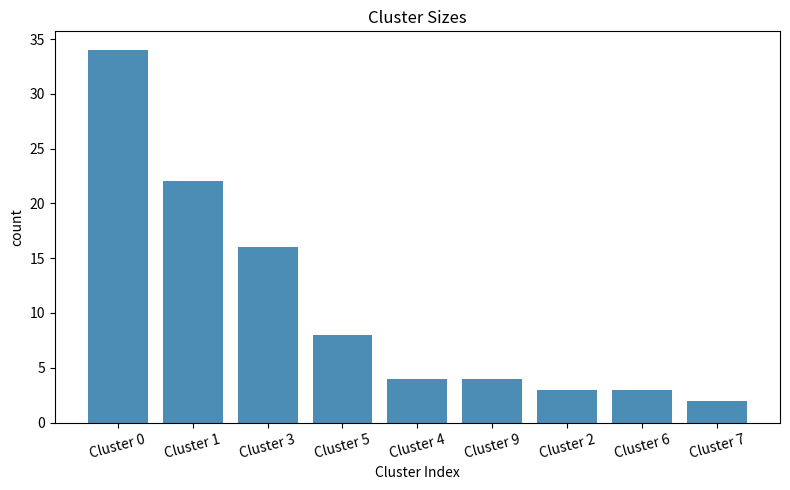

What is the difference between the values at Cluster 6 and Cluster 4?

1